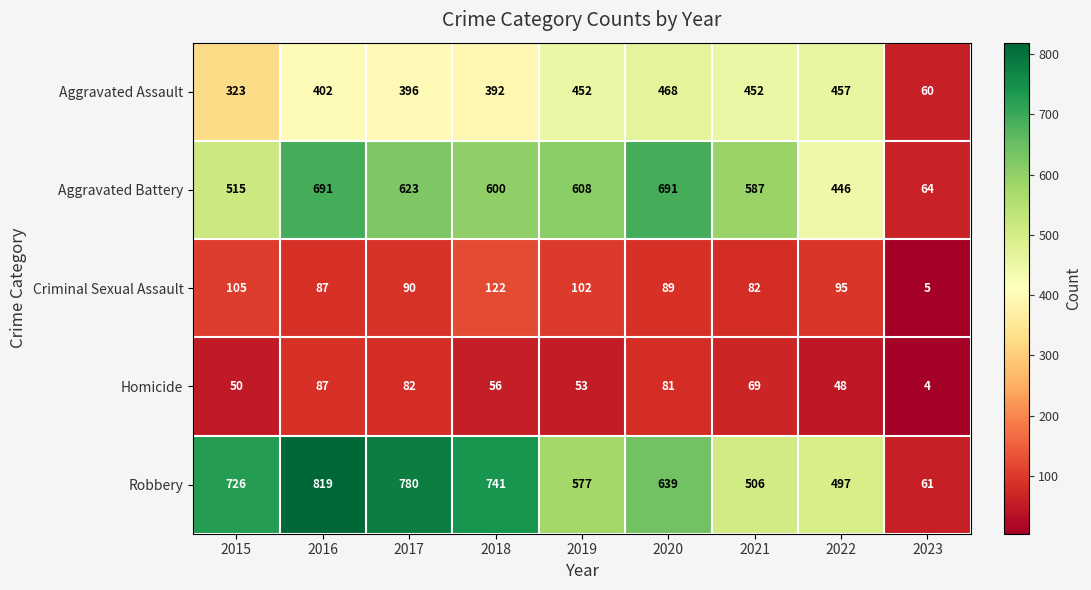

What is the sum of the Criminal Sexual Assault values at 2020 and 2022?

184